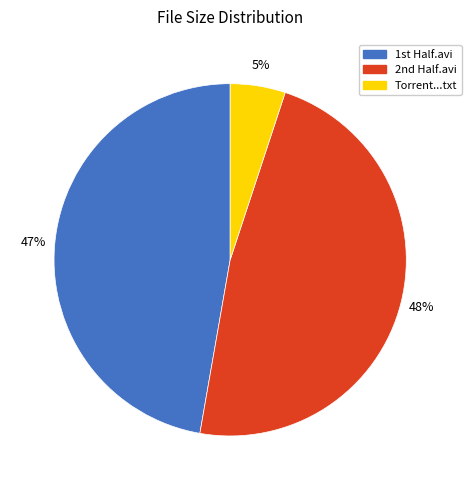

Does any single category account for the majority?

No